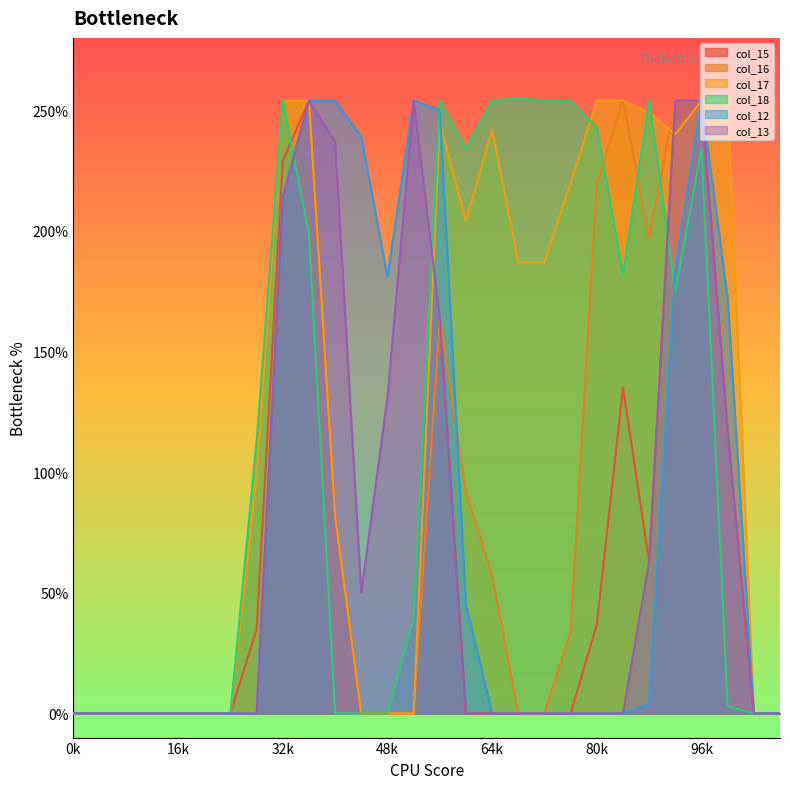

What is the greatest value displayed?

255